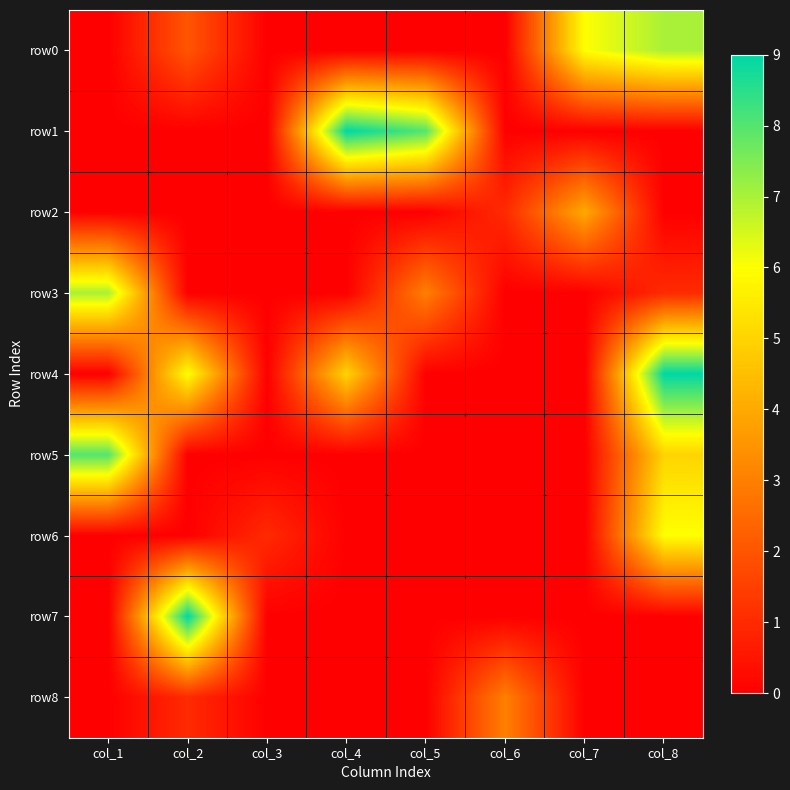

Between col_2 and col_4, which is larger?

col_2